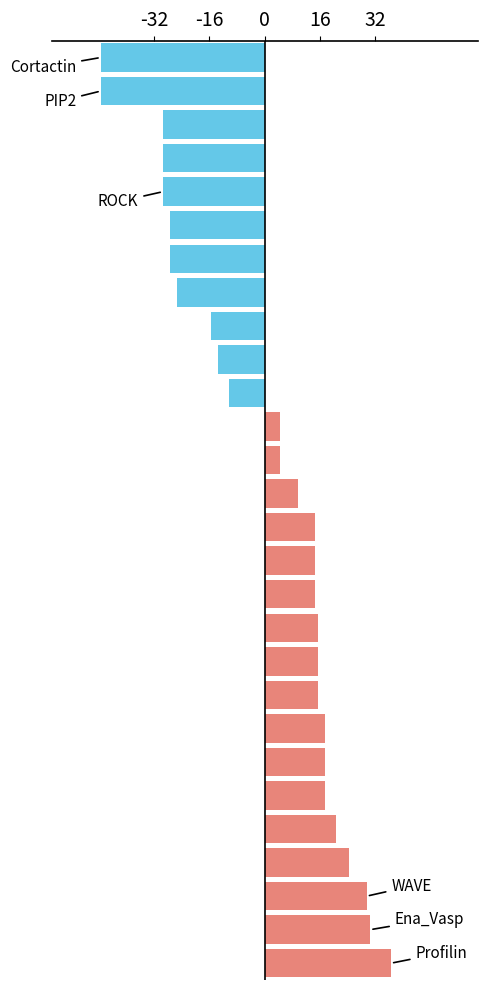

What is the smallest value displayed?

-47.5